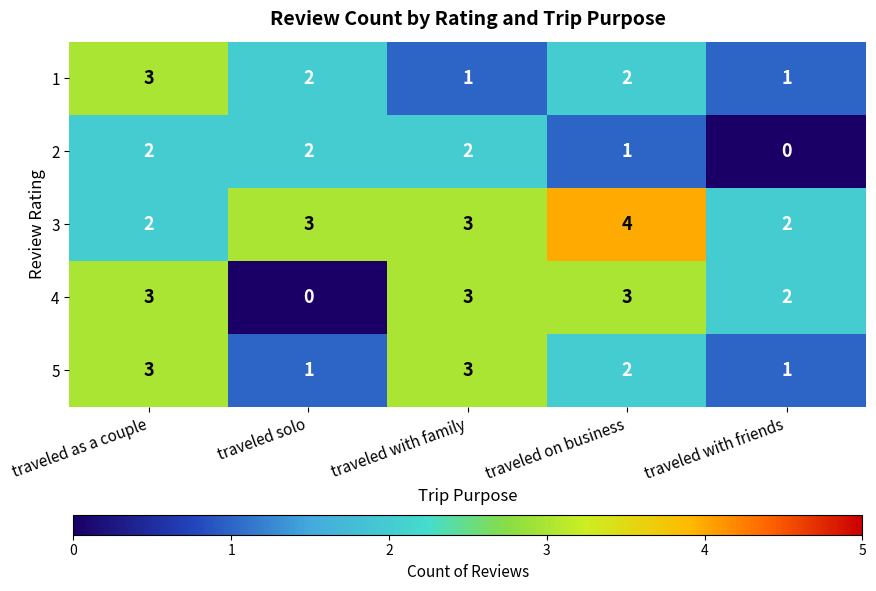

How many 5 values are between 1 and 3?

5